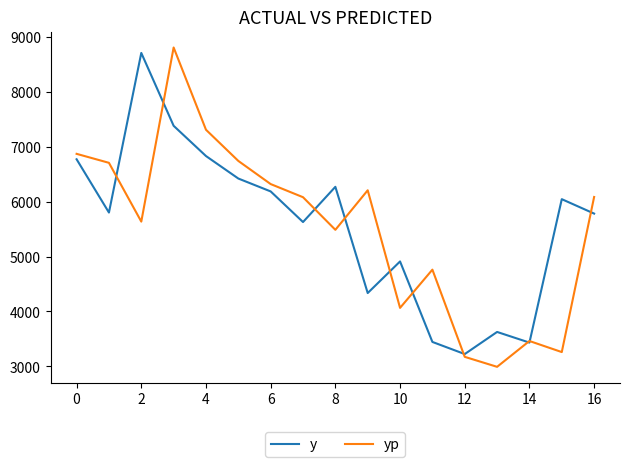

In y, how many points are higher than both neighbors (excluding endpoints)?

5